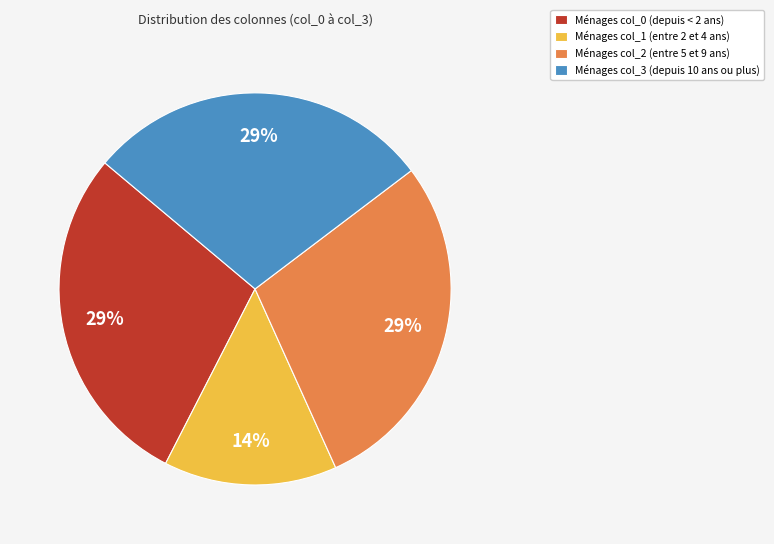

The Ménages col_3 (depuis 10 ans ou plus) slice represents 29% of the pie. True or false?

True